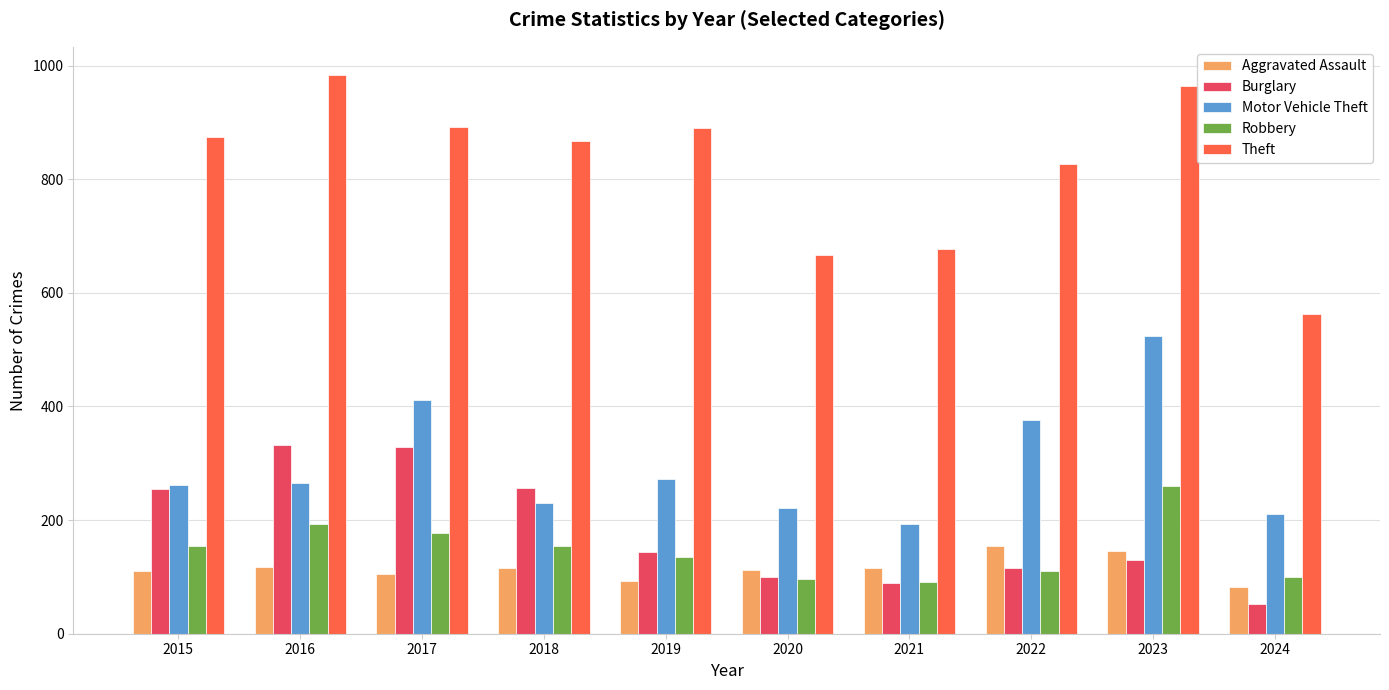

At which category is the sum across all series the highest?

2023